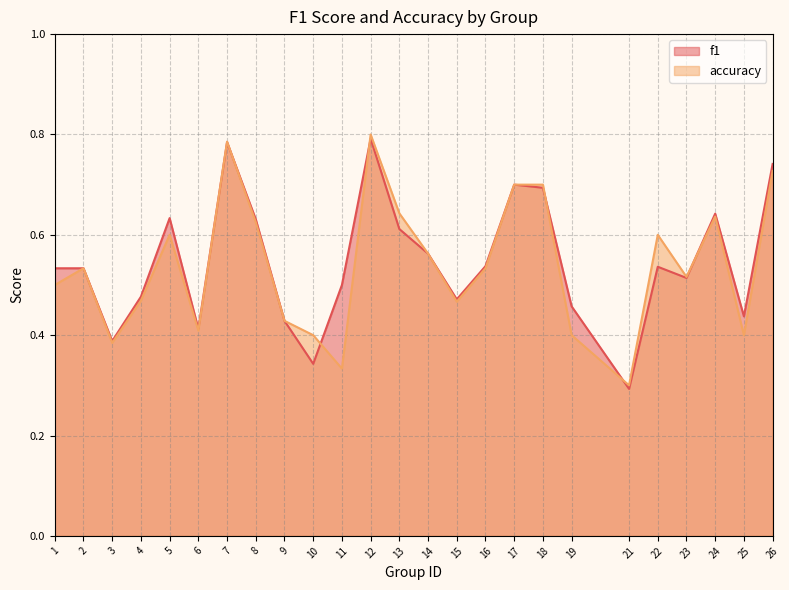

The f1 series shows 0.5 at 2. True or false?

True